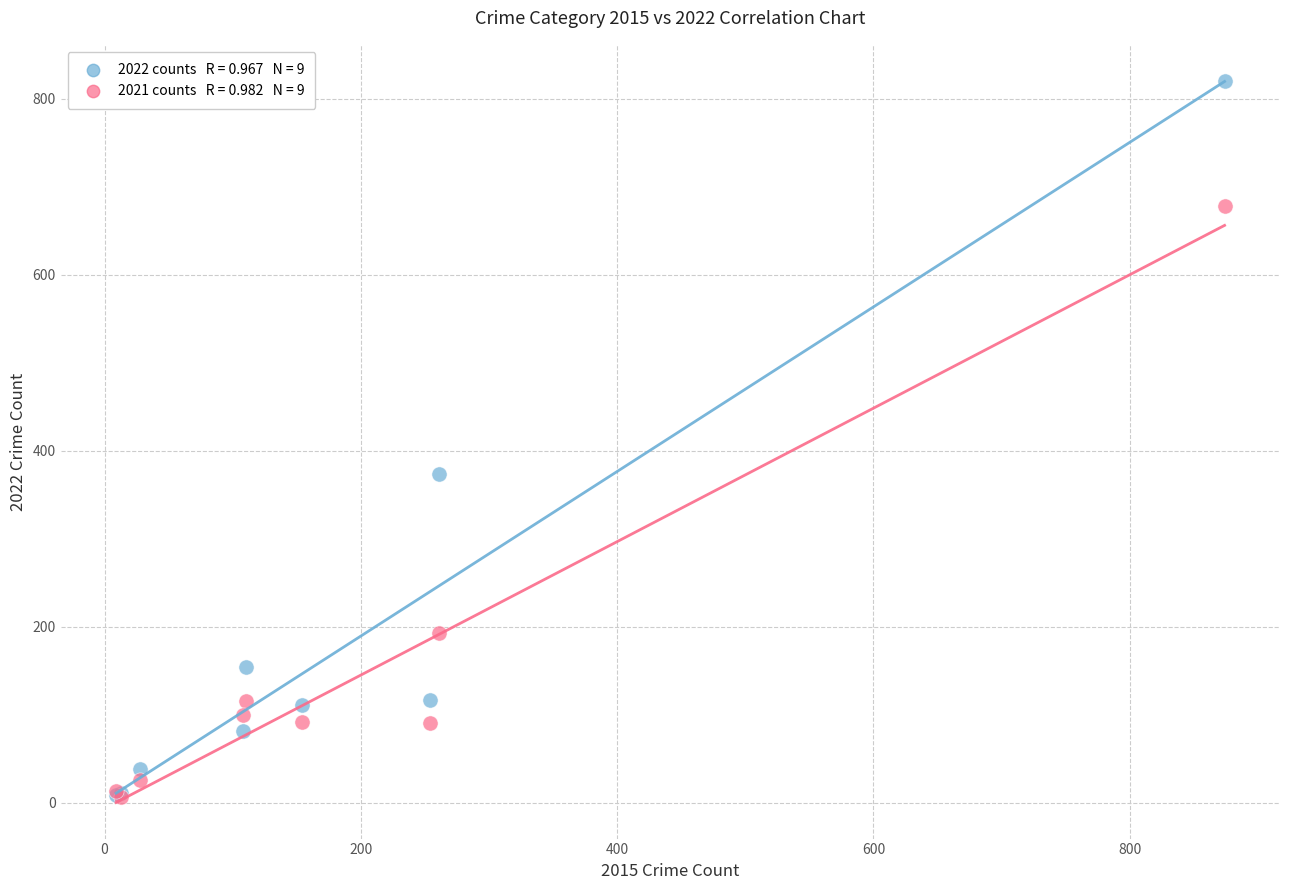

Across all series, what Y value is closest to 413?

373